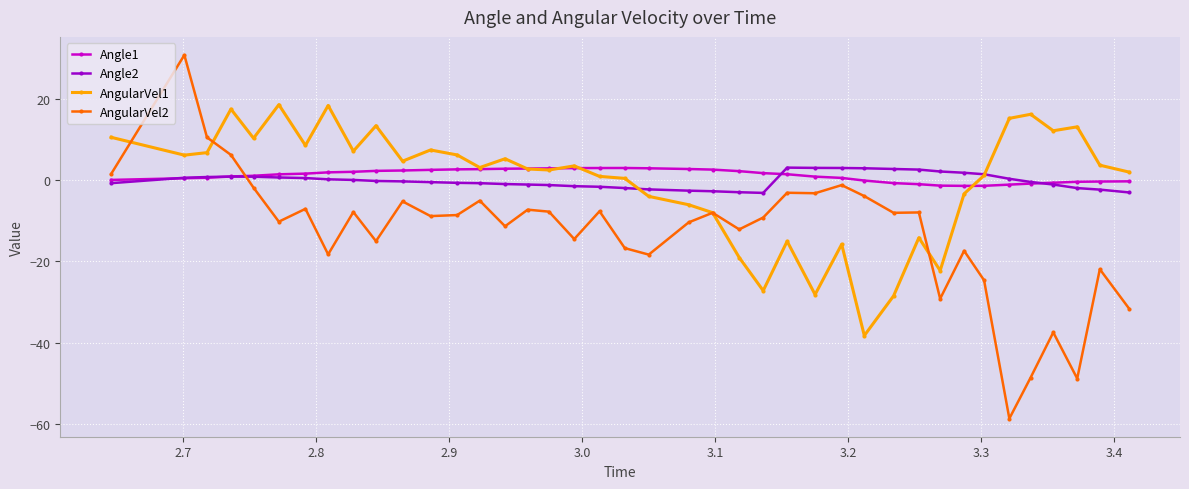

How many values in AngularVel2 are below zero?

36